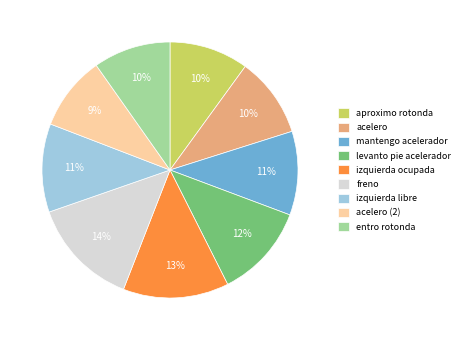

Does acelero (2) represent more than half of the total?

No